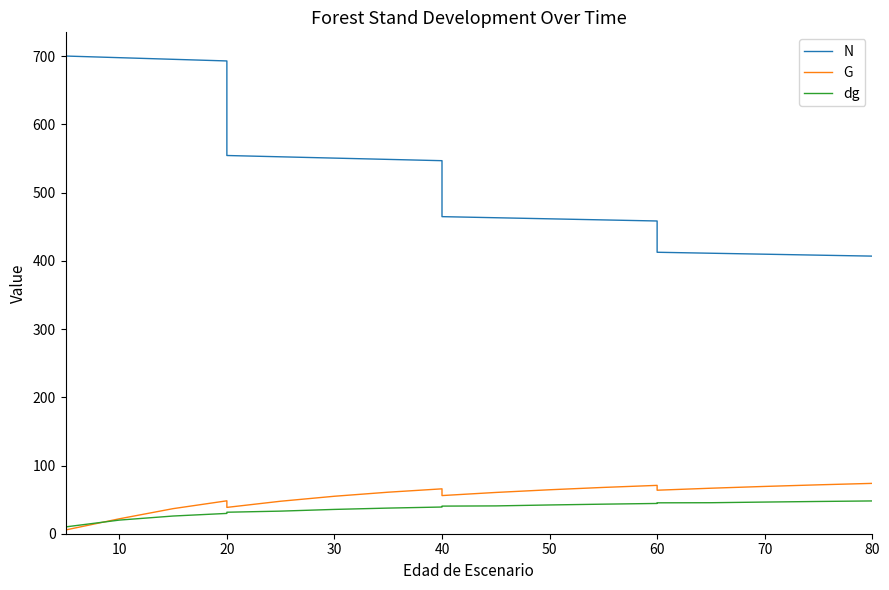

How many distinct data groups are displayed?

3